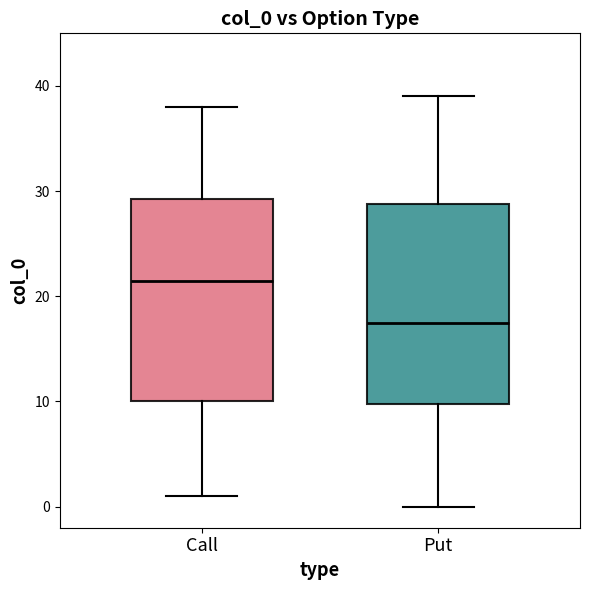

Which box's median line is the lowest?

Put